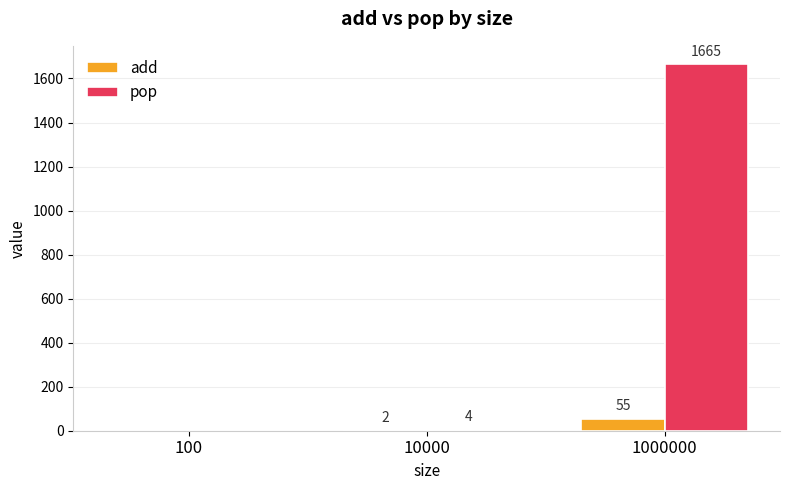

What is the sum of the add values at 10000 and 1000000?

57